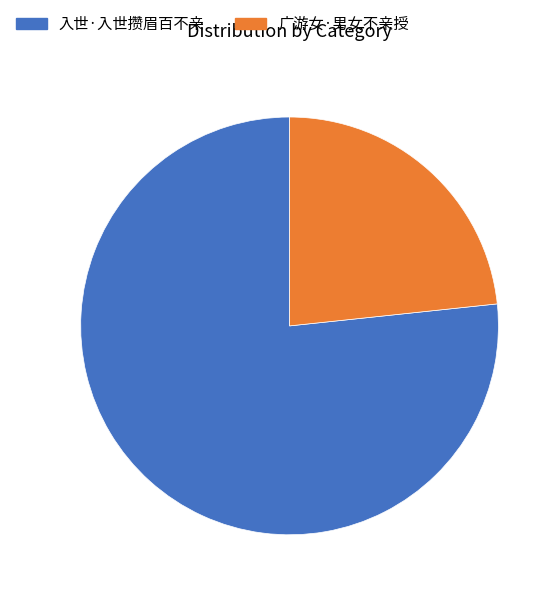

Do 入世·入世攒眉百不亲 and 广游女·男女不亲授 together represent more than half of the pie?

Yes